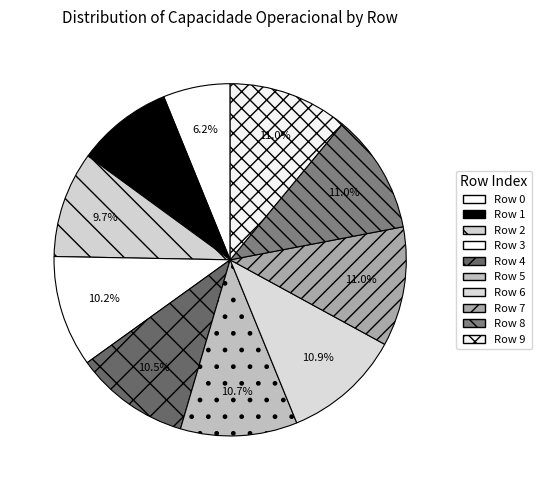

Count the number of slices in the pie.

10